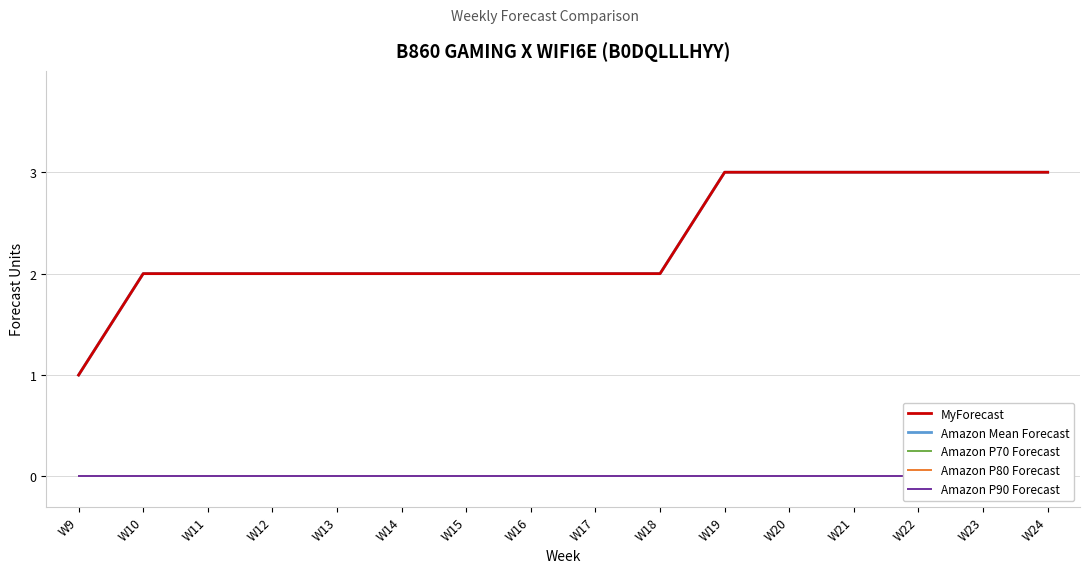

True or false: Amazon P90 Forecast and MyForecast cross at least once.

False